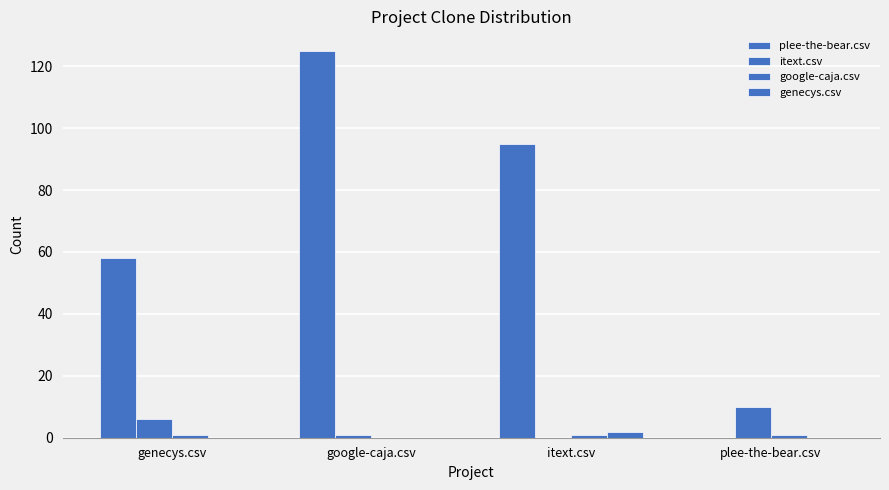

Are the bars horizontal?

No